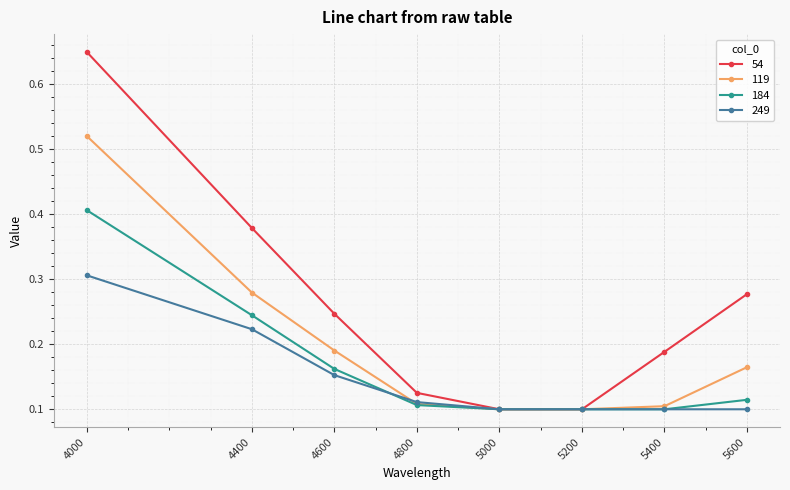

How many 54 values are between 0 and 1?

8